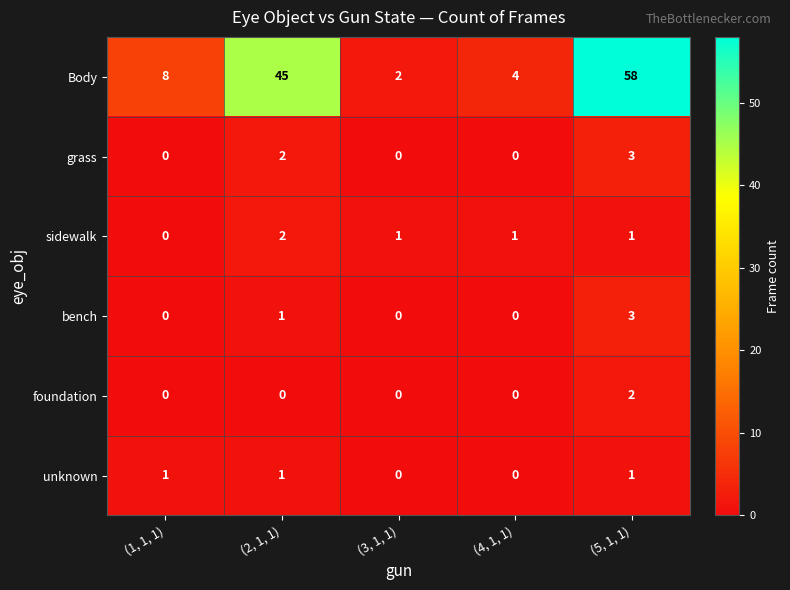

At which category is the sum across all series the highest?

(5, 1, 1)